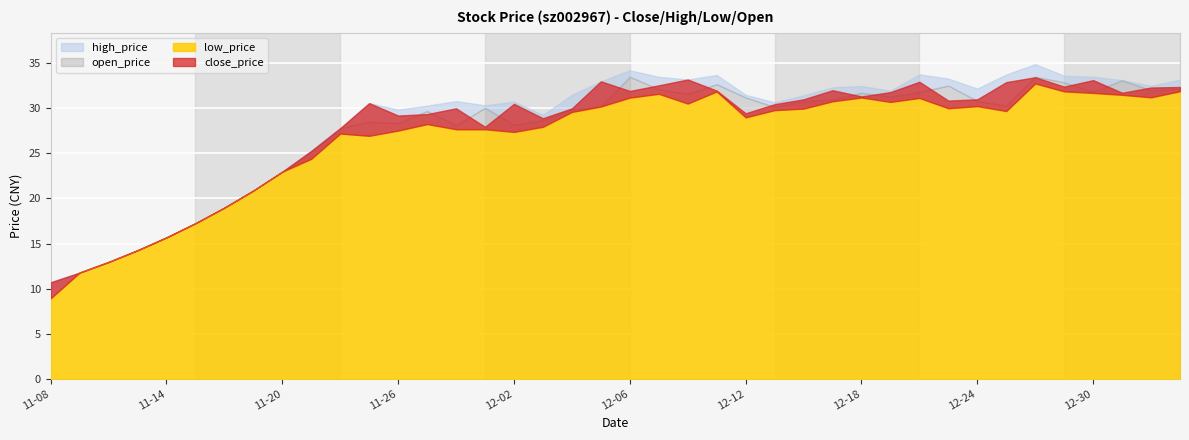

What is the lowest value of the low_price series?

8.9